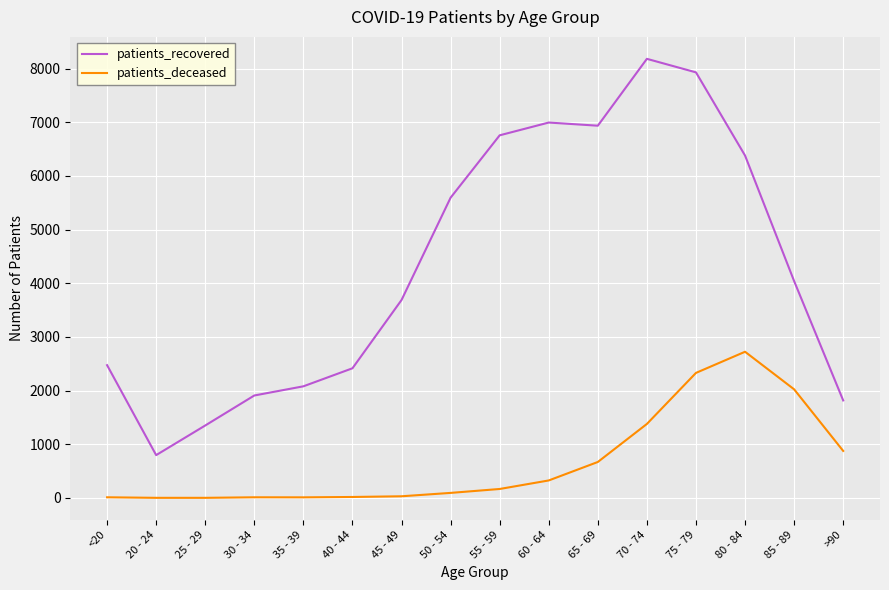

What is the difference between the maximum and minimum values in the patients_recovered series?

7384